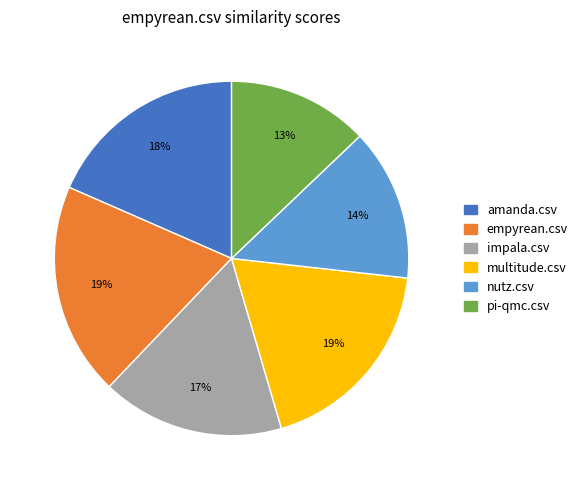

How many segments does this pie chart have?

6